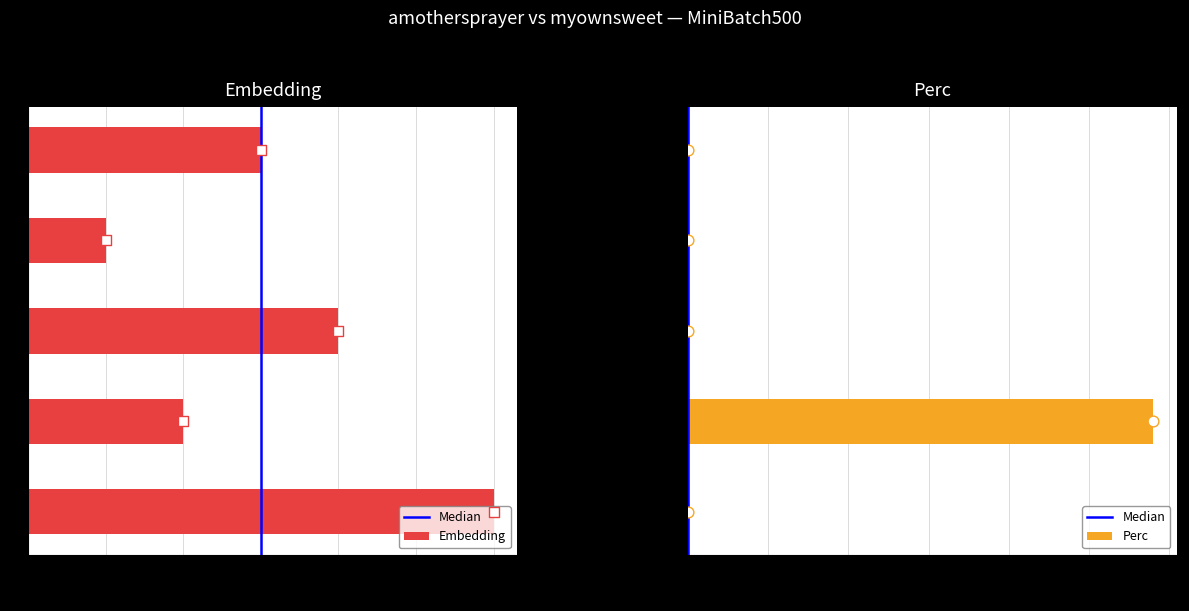

Which series contains the lowest Y value?

Perc